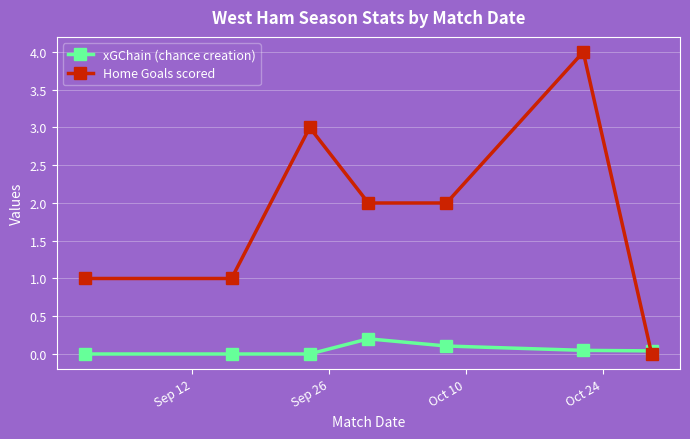

What are all the series names shown in the legend?

xGChain (chance creation), Home Goals scored